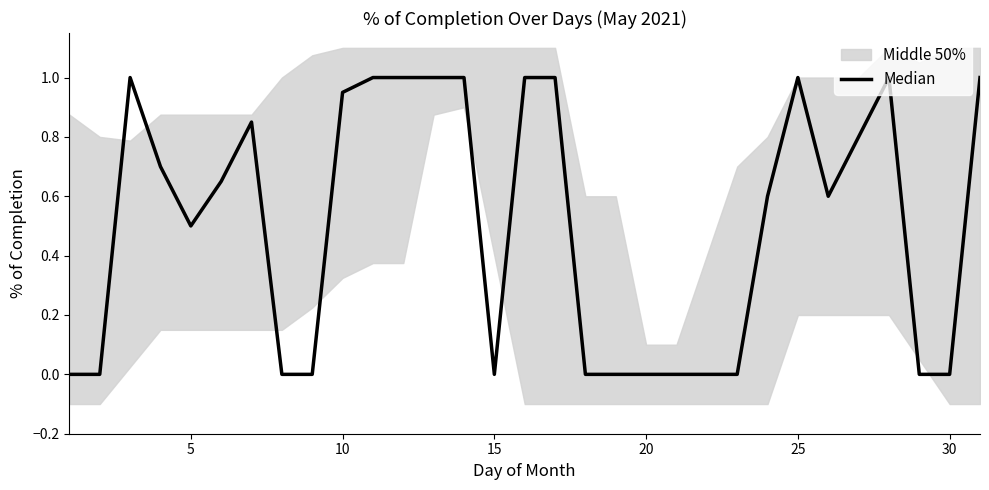

What is the difference between the maximum and second lowest values?

1.0